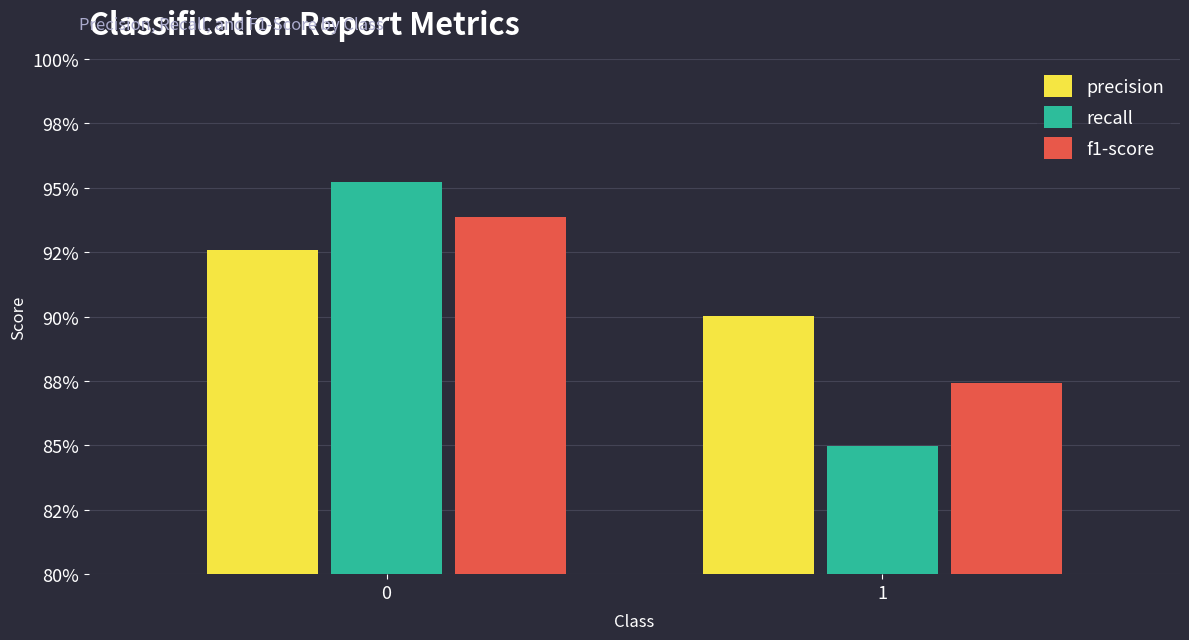

The f1-score series shows 0.9 at 1. True or false?

True